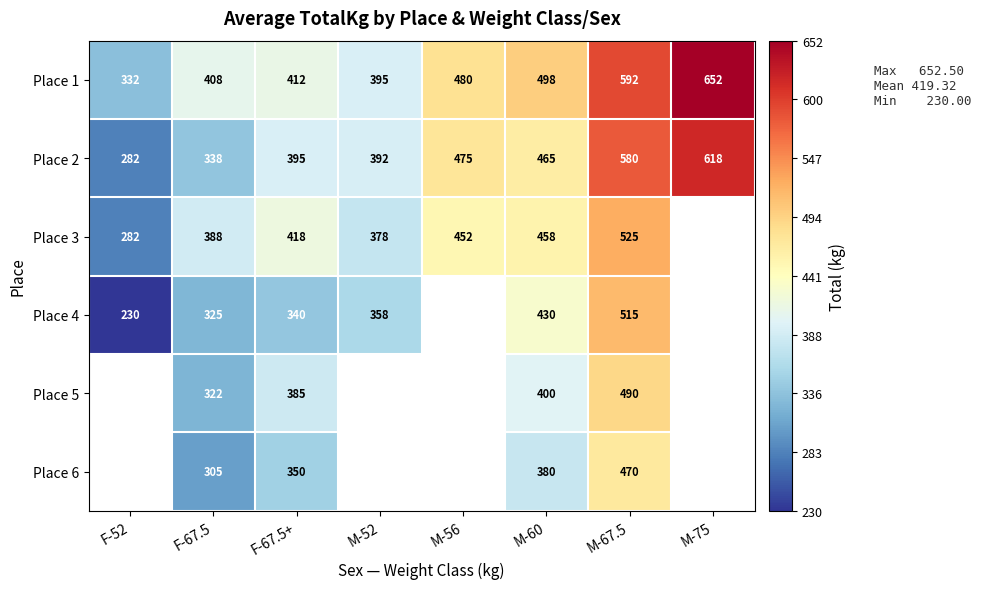

How many data points in Place 1 are less than 480?

4